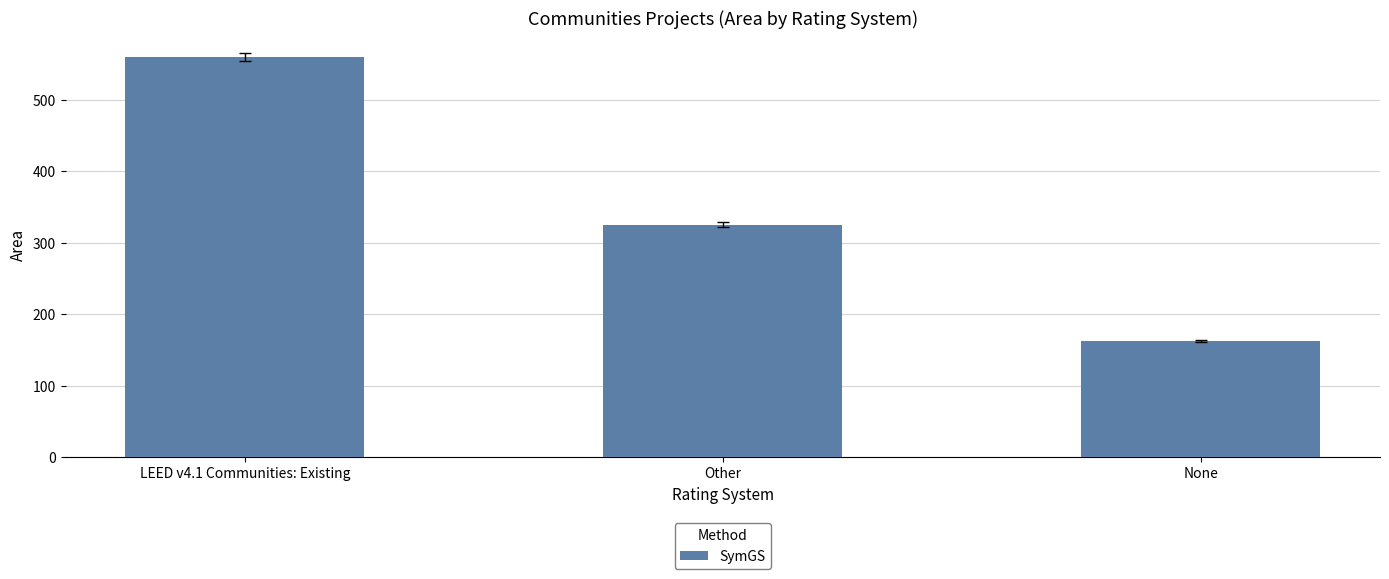

Count the values in the range 162 to 560.

3